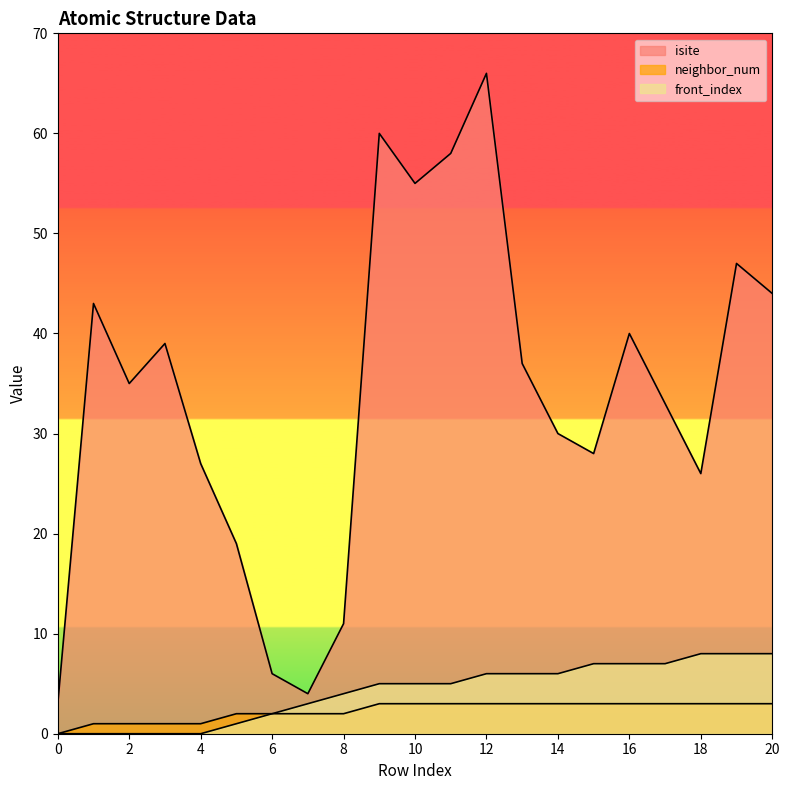

What is the value of the isite point at the 1st from the left?

3